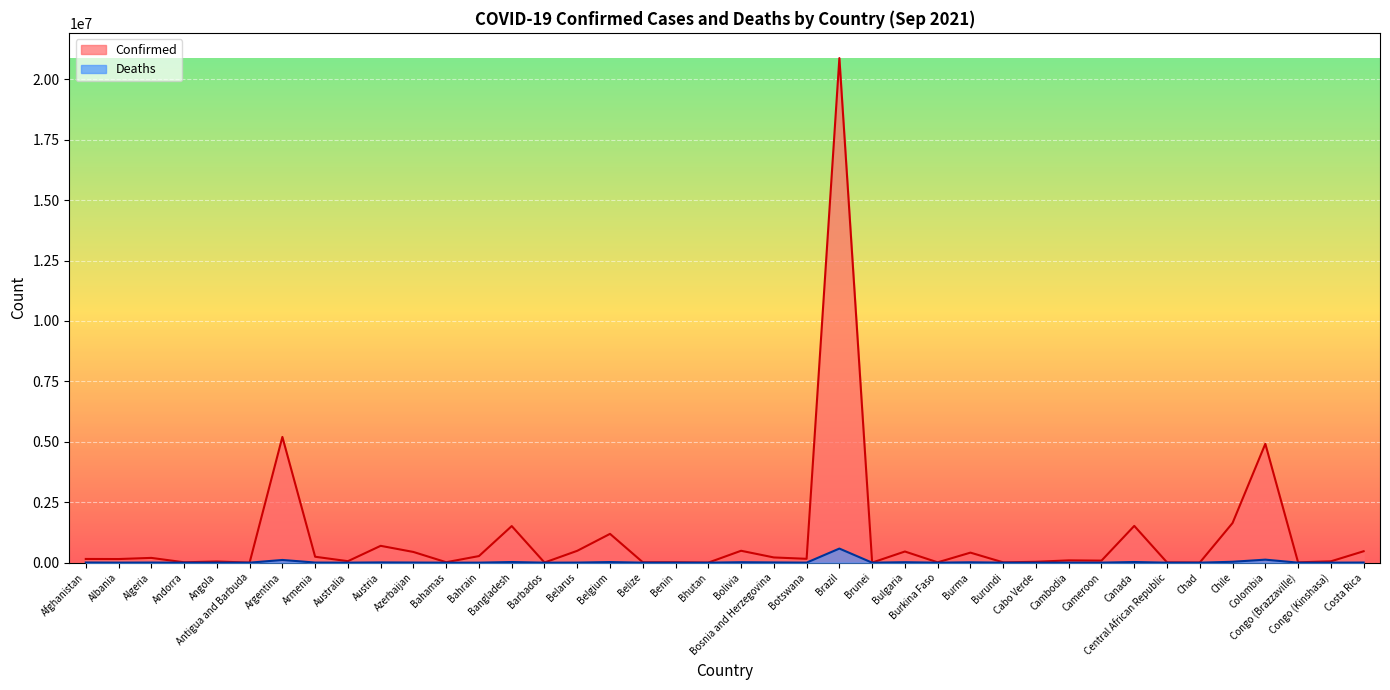

What value does the Deaths series have at Algeria, to the nearest 10?

5400